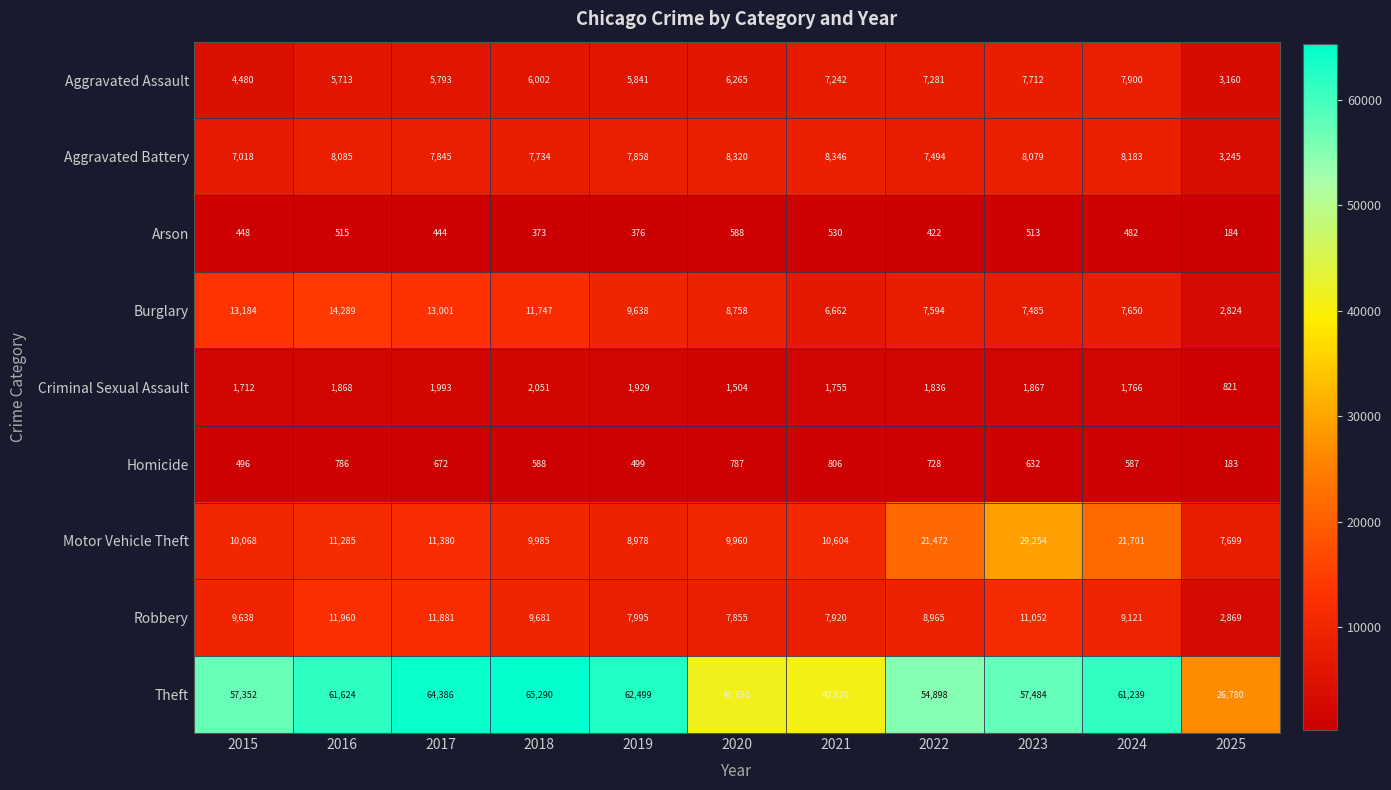

How many values in the Criminal Sexual Assault series are below 1836?

5